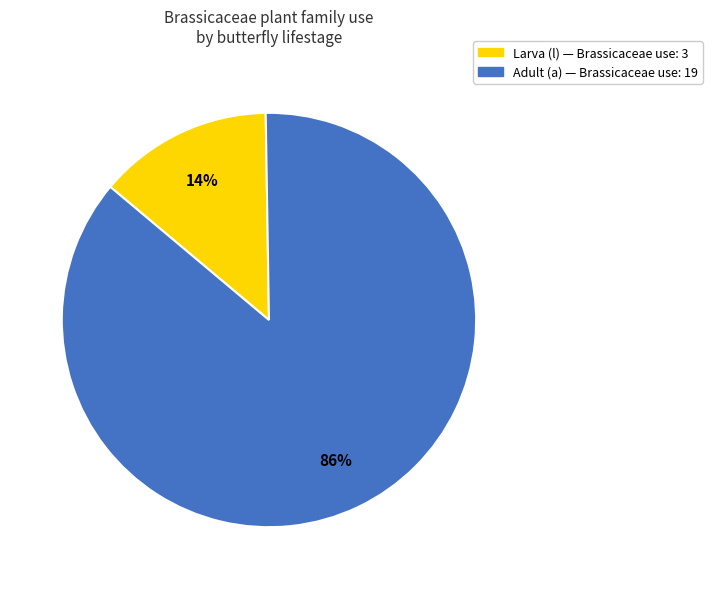

Is there a majority slice in this chart?

Yes